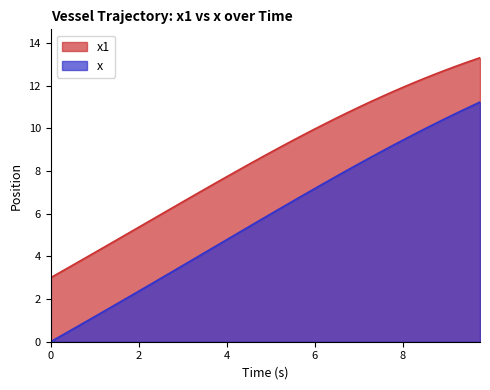

What is the minimum value for x1?

3.0